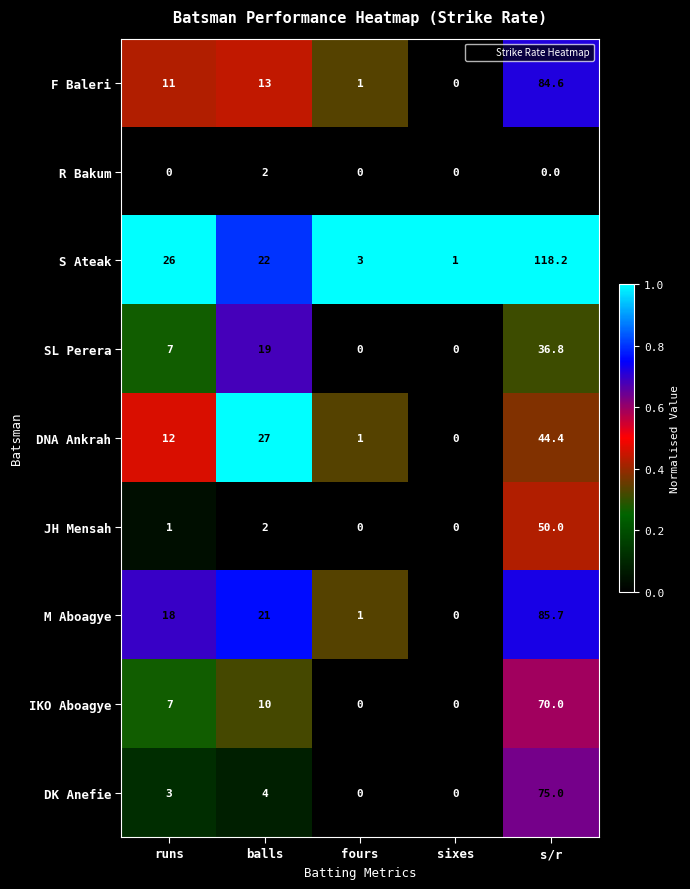

Where is IKO Aboagye nearest to the value 35?

balls